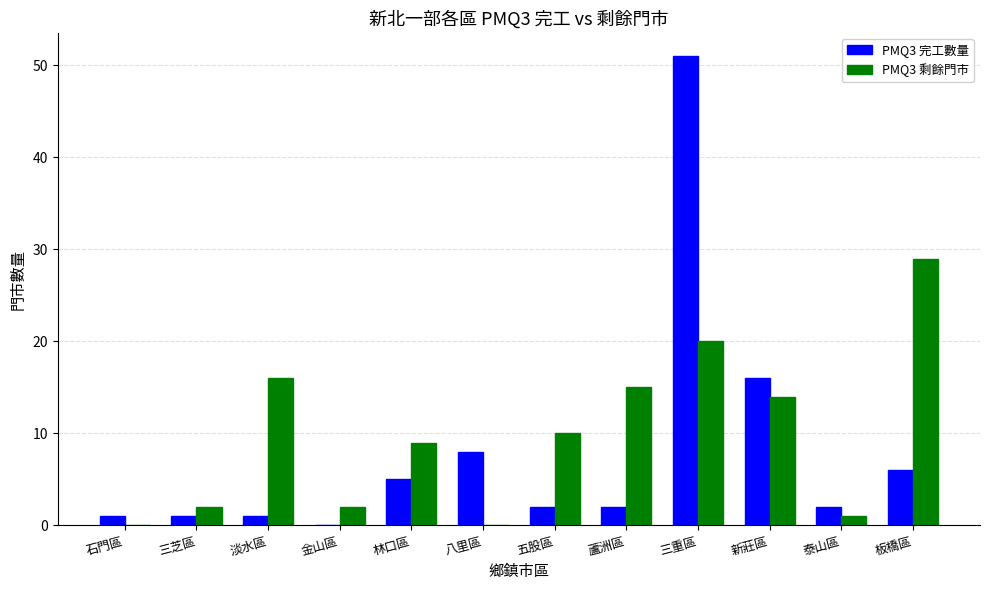

True or false: PMQ3 剩餘門市 has a value of 0 at 石門區.

True